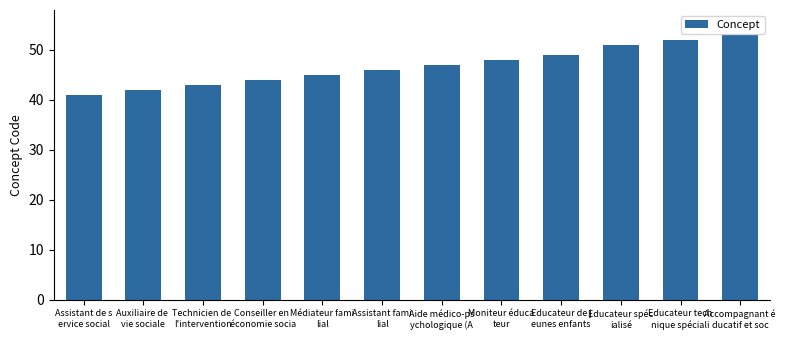

Between Aide médico-ps
ychologique (A and Educateur tech
nique spéciali, which is larger?

Educateur tech
nique spéciali